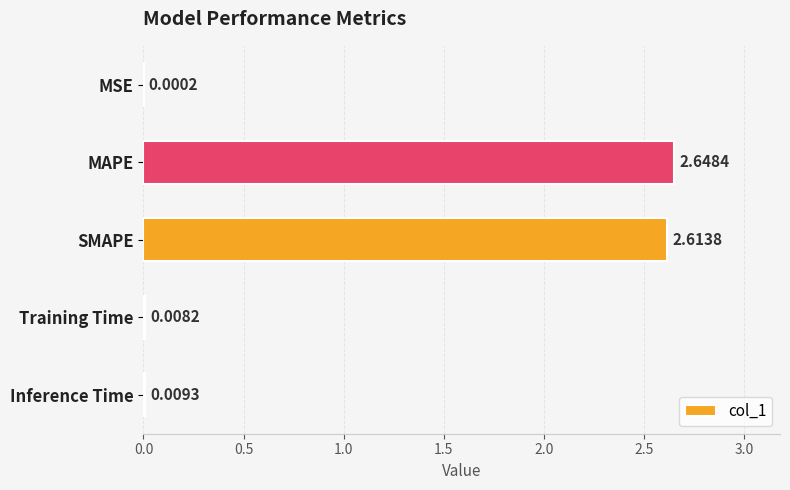

Which has a higher value, Inference Time or MAPE?

MAPE